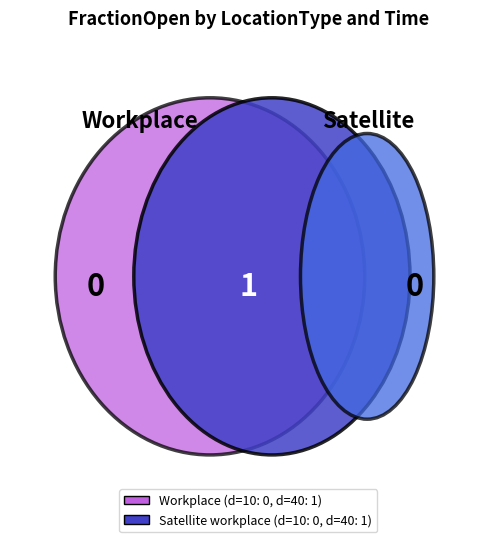

To the nearest percent, what is the difference between the 40 and 10 slice percentages?

100%